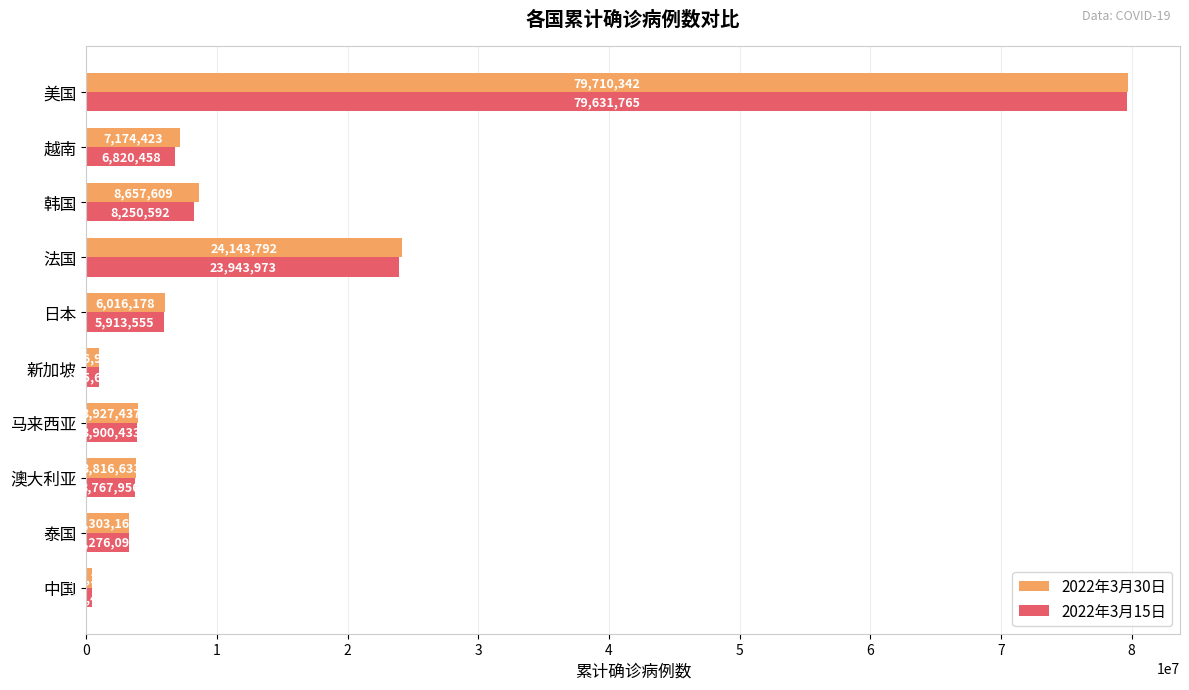

What is the smallest value displayed?

415480